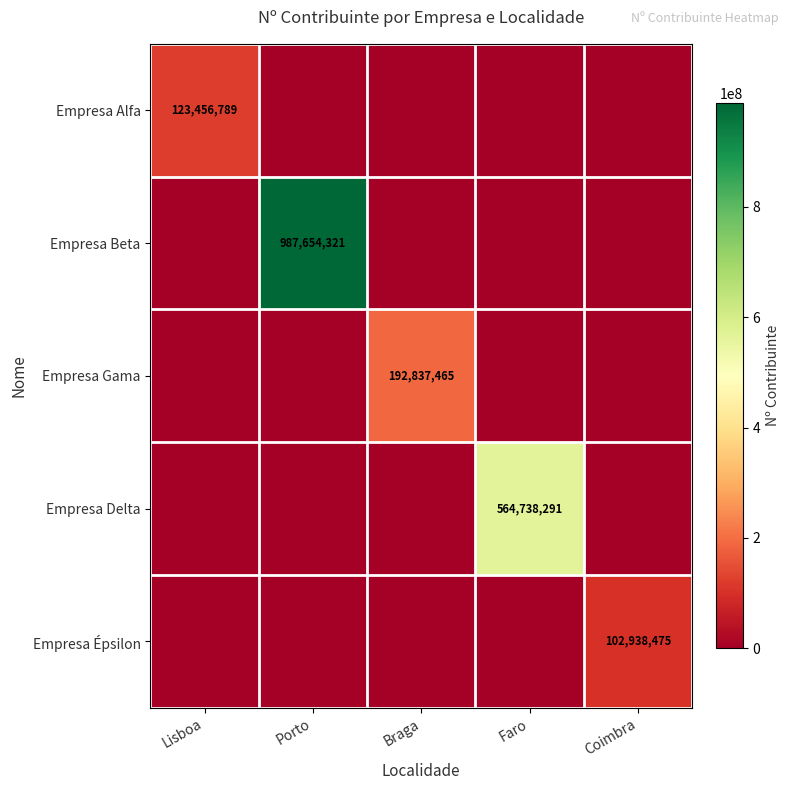

Count the number of categories in the chart.

5